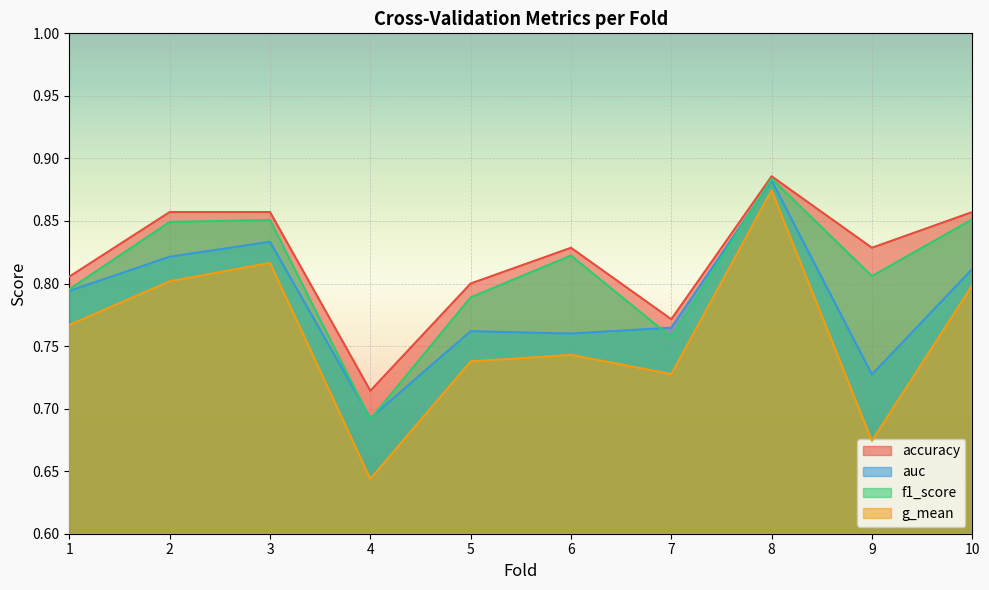

Between 6 and 8, which series saw the biggest shift?

g_mean